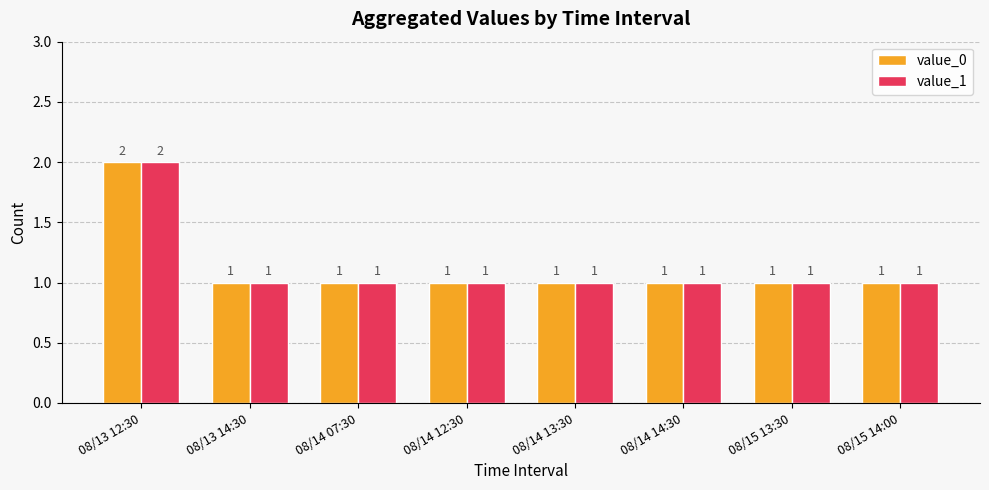

At which label does value_0 reach its peak?

08/13 12:30